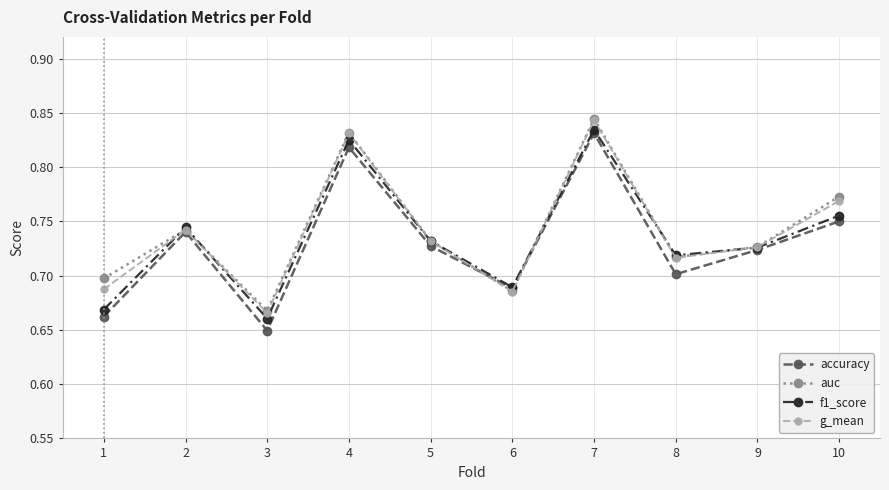

The value of accuracy at 9 is 0.7. True or false?

True